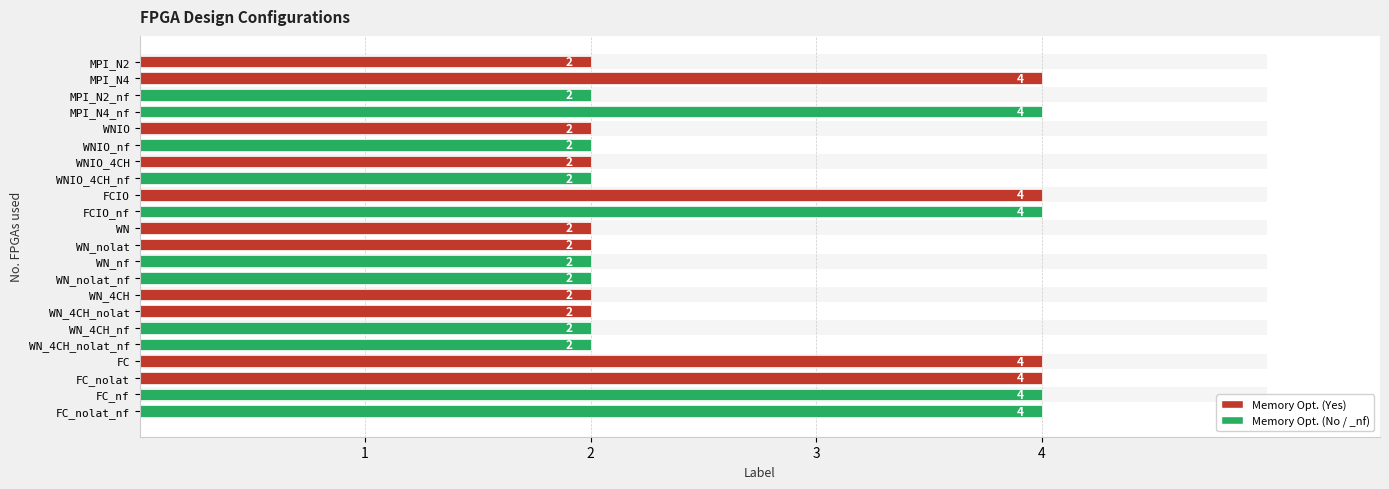

Reading left to right, list all the values displayed in this chart.

2	4	2	4	2	2	2	2	4	4	2	2	2	2	2	2	2	2	4	4	4	4